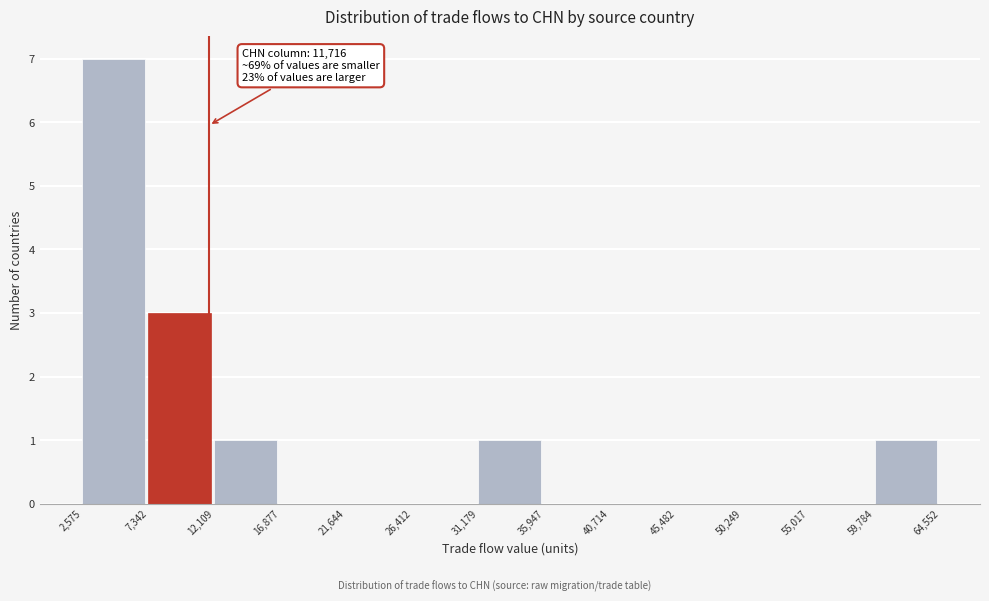

Over which range of the x-axis is the bar tallest?

2,575 to 7,342